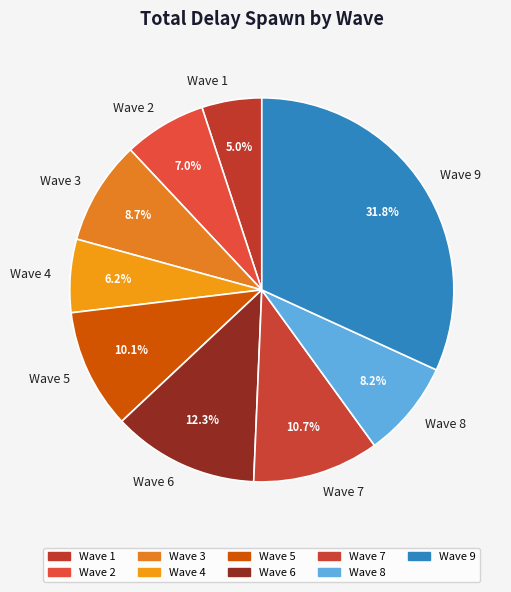

Does Wave 1 account for over 50% of the chart?

No